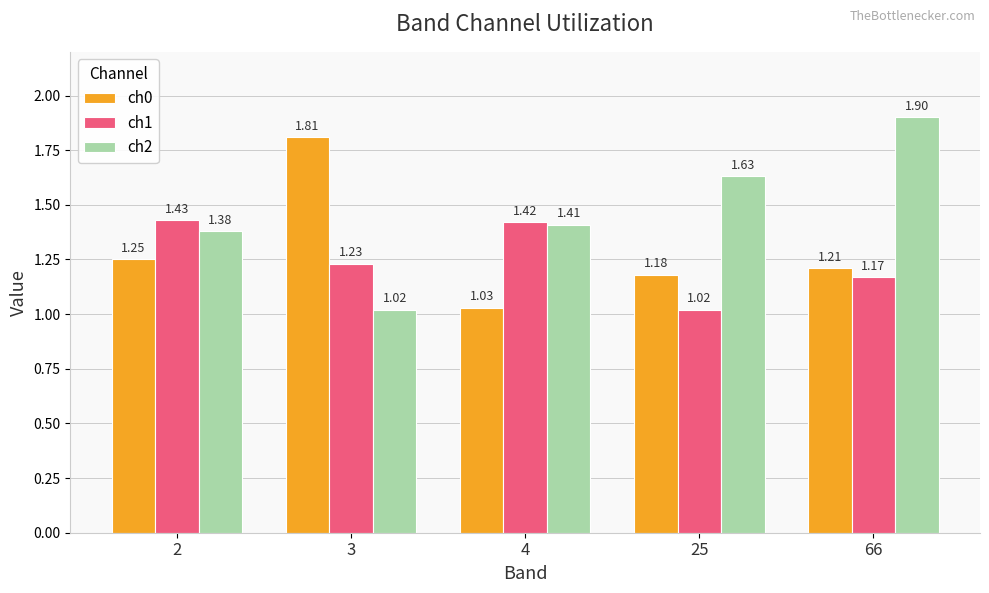

List the series in order of their overall mean, lowest first.

ch1, ch0, ch2